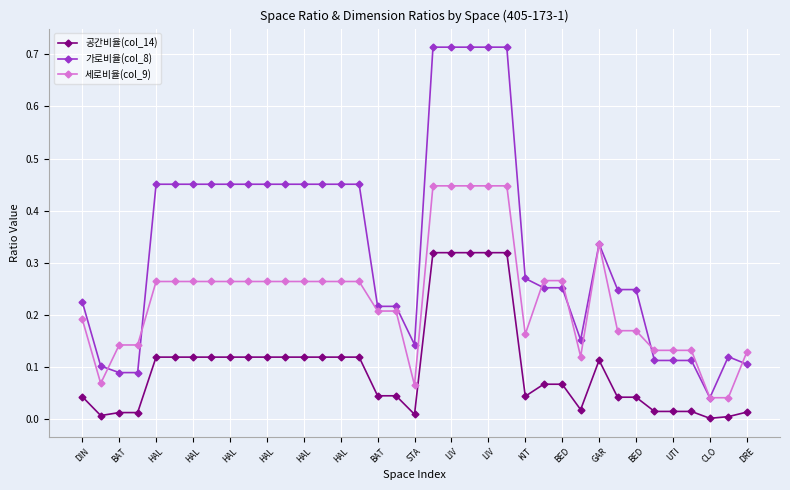

At how many categories does at least one series exceed 0?

37